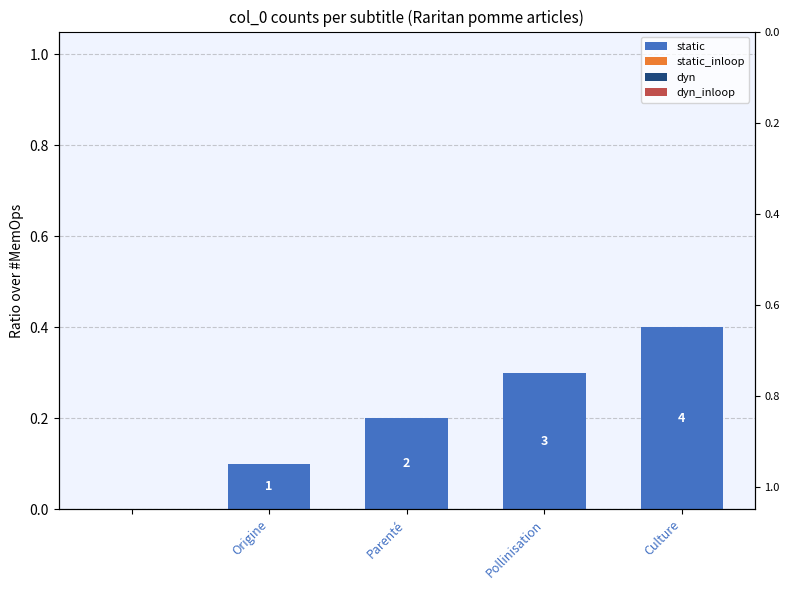

What is the sum of all static values?

1.0